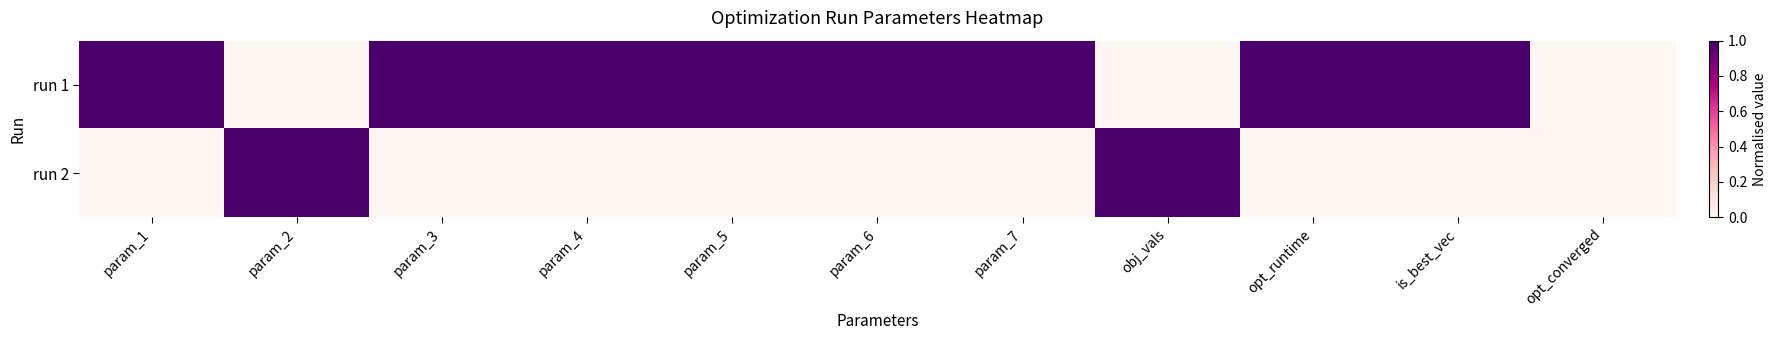

List the series in order of their peak value, highest first.

run 1, run 2